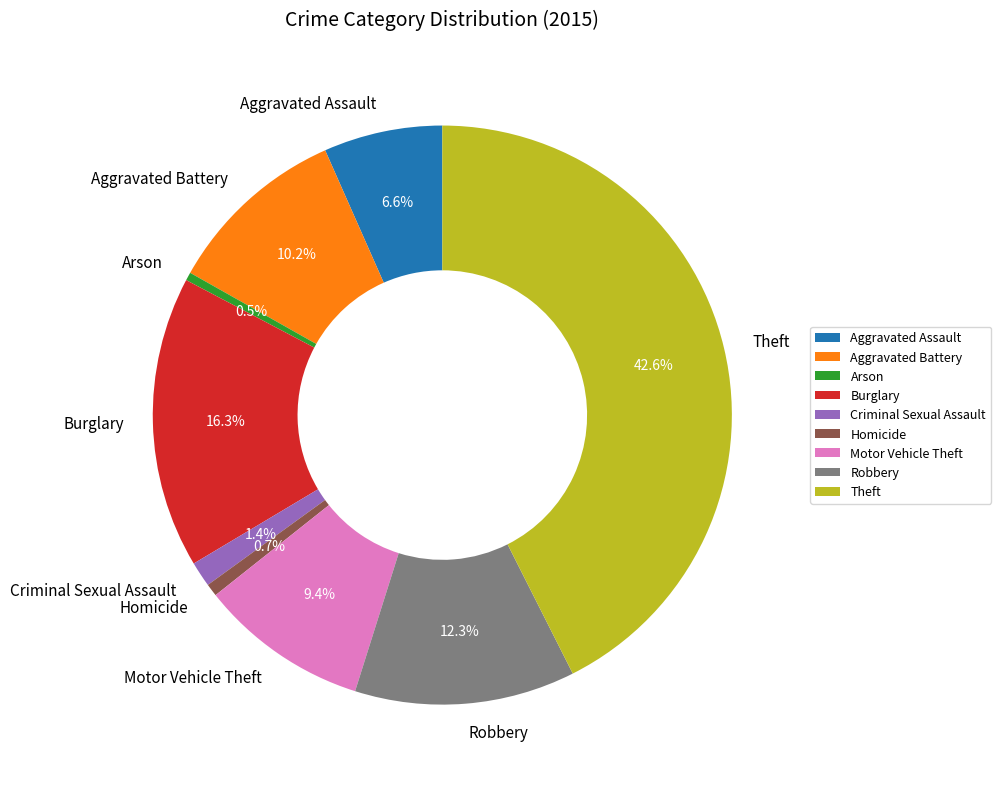

True or false: Motor Vehicle Theft accounts for 1% of the total.

False